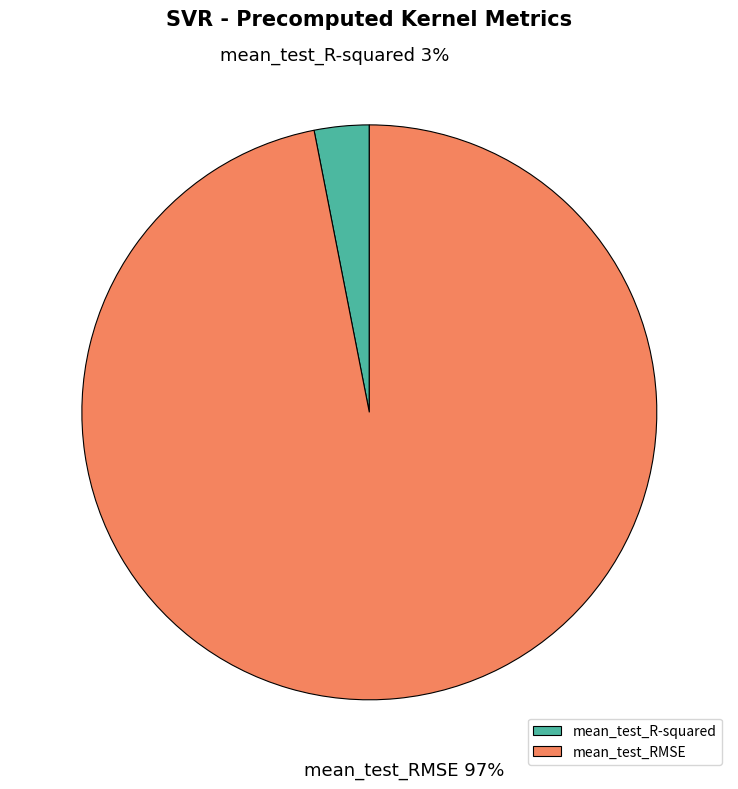

The mean_test_R-squared slice represents 12% of the pie. True or false?

False